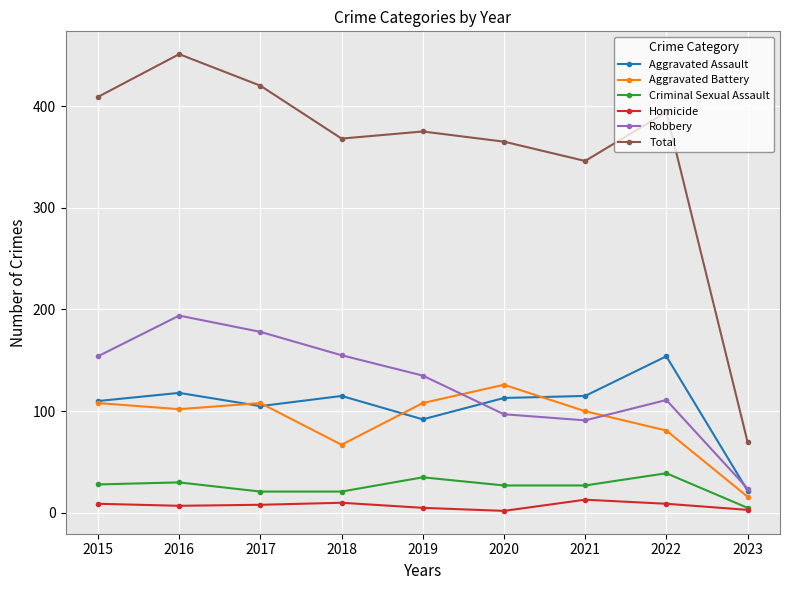

Is this an area chart (filled region under the line)?

No